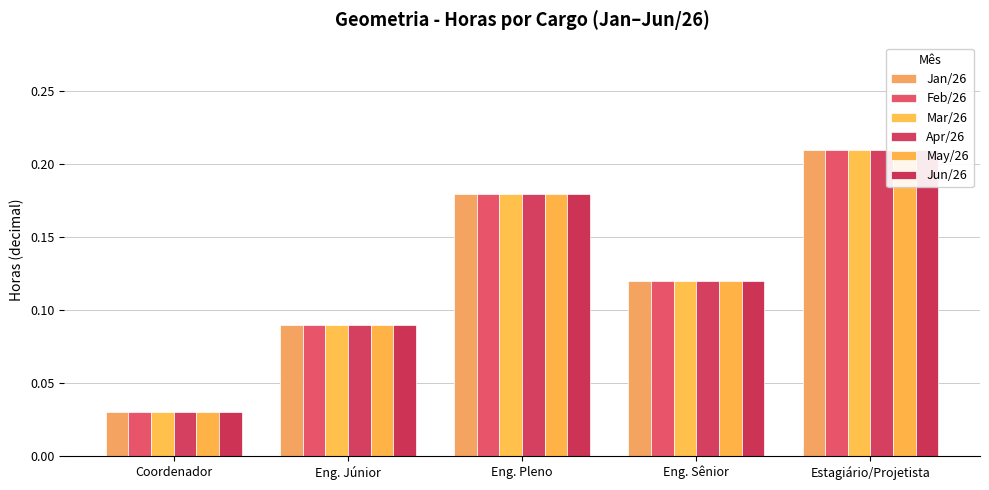

What is the sum of all Jun/26 values?

0.6